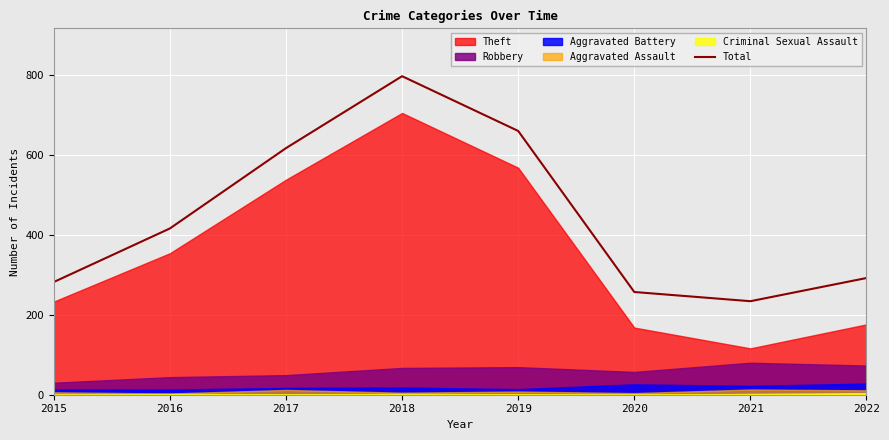

What is the ratio of the value at 2020 to the value at 2019?

0.4